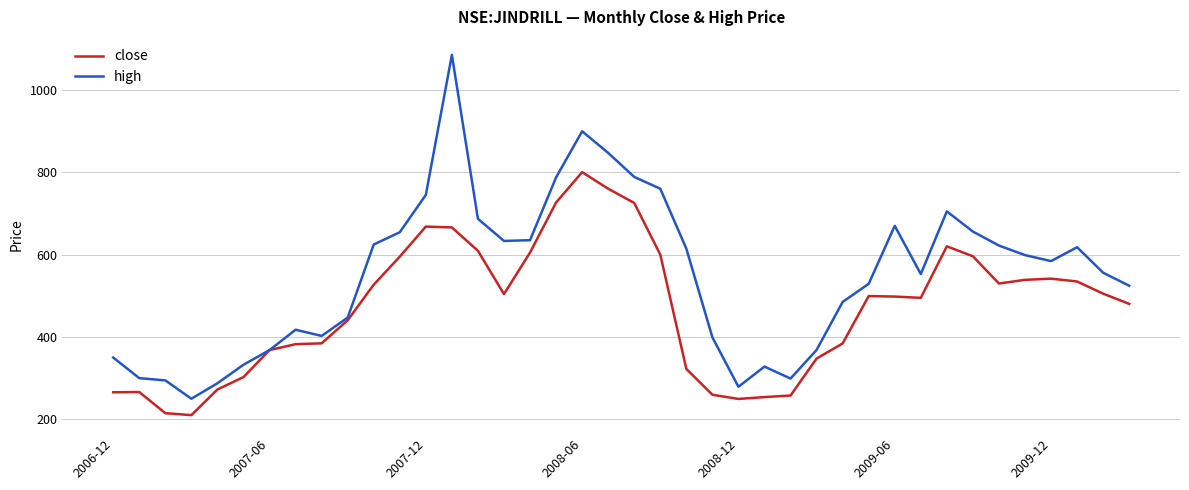

What are all the series names shown in the legend?

close, high